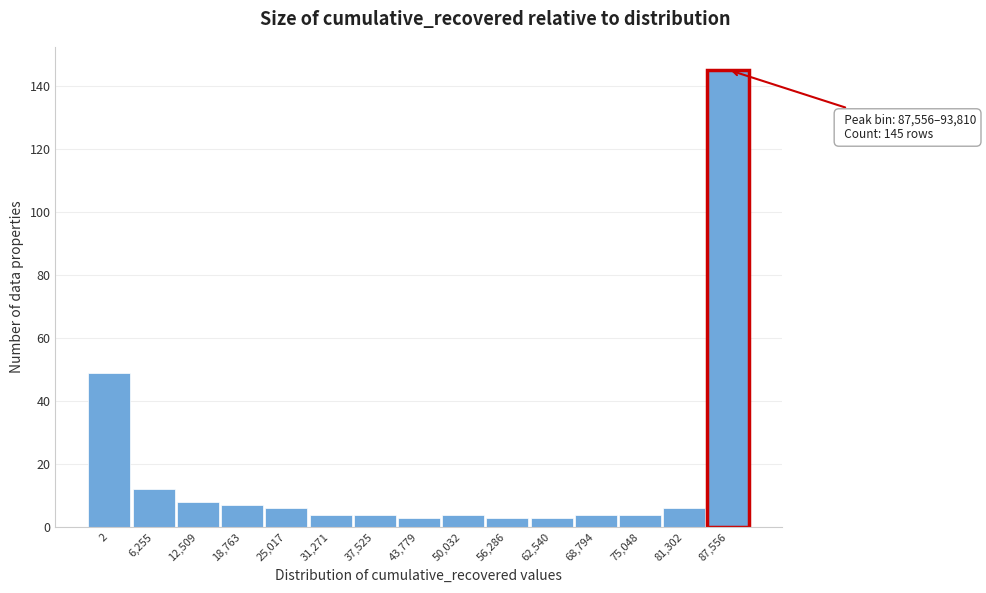

Reading left to right, extract all data points from this chart.

2=49	6,255=12	12,509=8	18,763=7	25,017=6	31,271=4	37,525=4	43,779=3	50,032=4	56,286=3	62,540=3	68,794=4	75,048=4	81,302=6	87,556=145